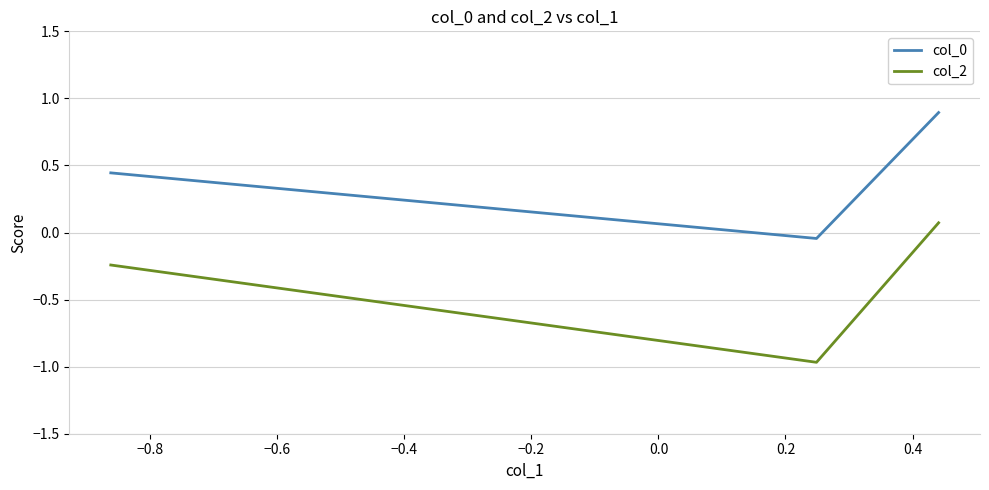

What is the maximum value shown in the chart?

0.9